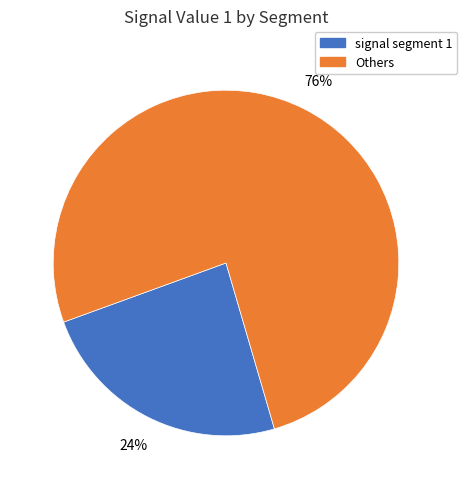

Is there a majority slice in this chart?

Yes